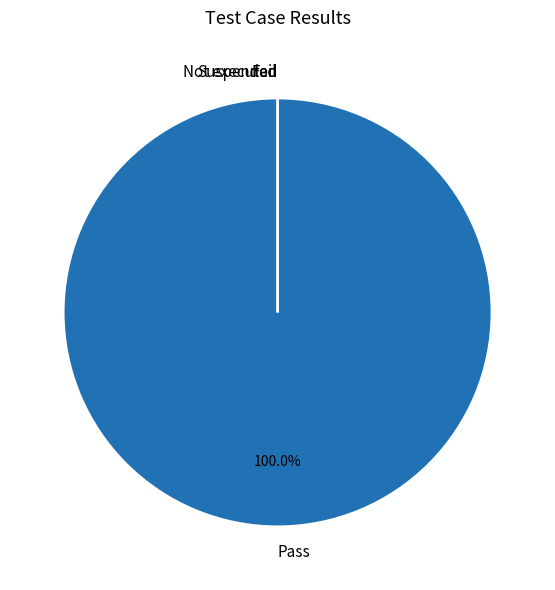

Which slice is the largest?

Pass